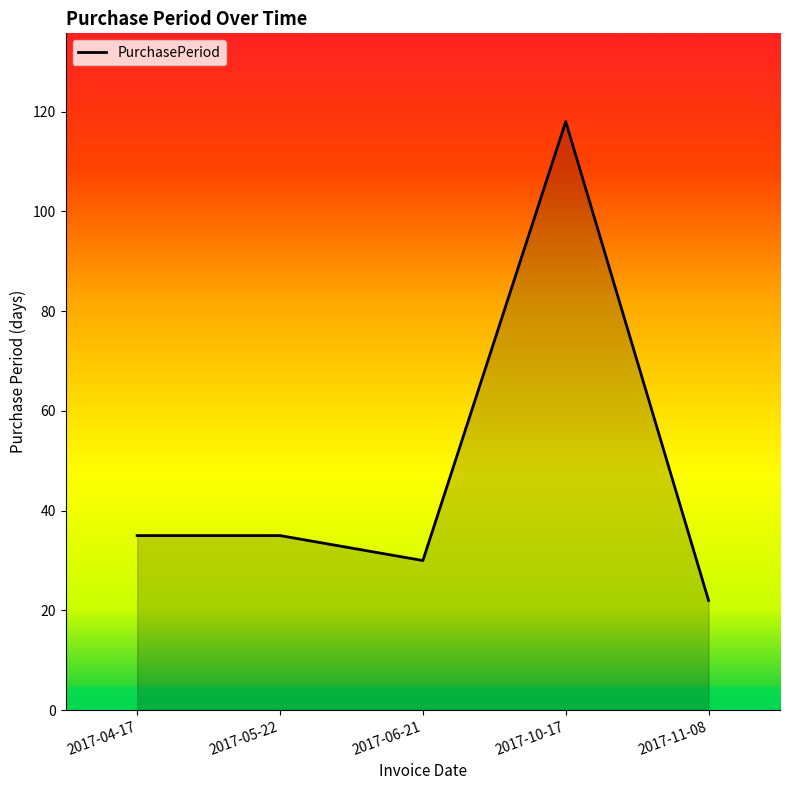

The chart shows a value of 118 at 2017-10-17. True or false?

True